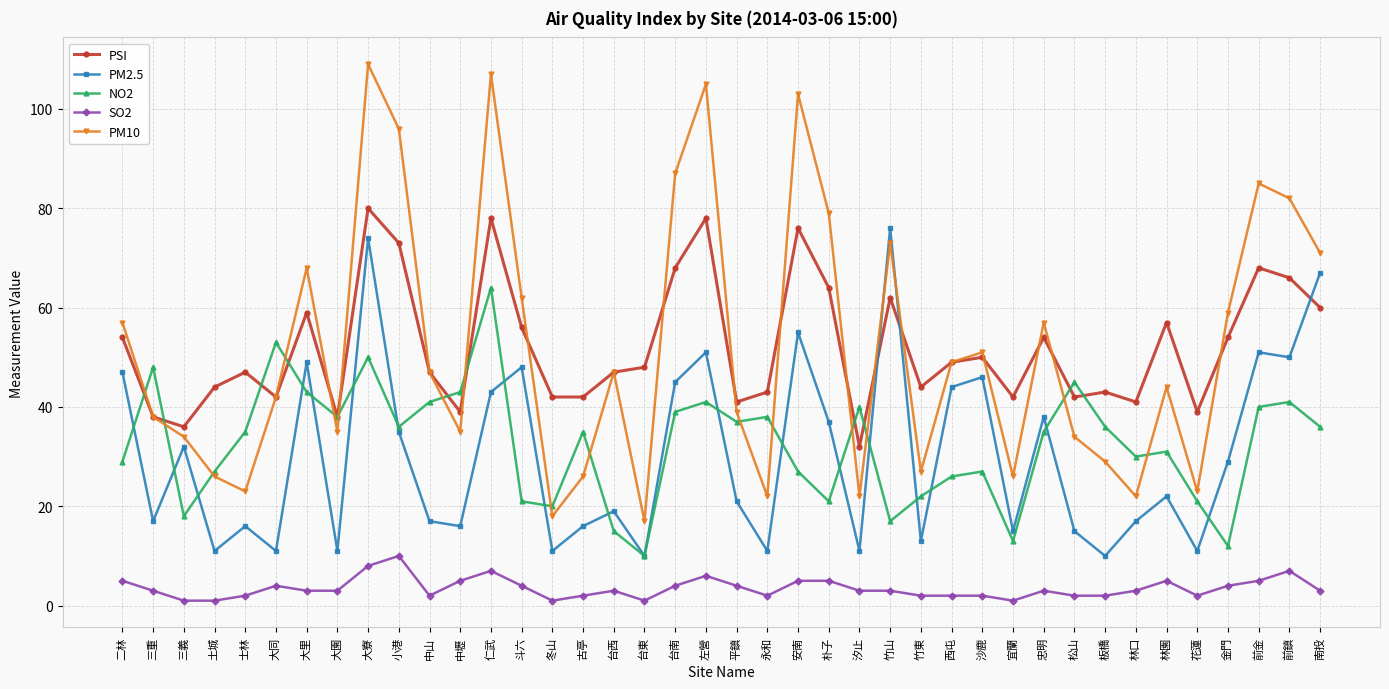

Reading left to right, list all the values displayed in this chart.

PSI: 二林=54	三重=38	三義=36	土城=44	士林=47	大同=42	大里=59	大園=38	大寮=80	小港=73	中山=47	中壢=39	仁武=78	斗六=56	冬山=42	古亭=42	台西=47	台東=48	台南=68	左營=78	平鎮=41	永和=43	安南=76	朴子=64	汐止=32	竹山=62	竹東=44	西屯=49	沙鹿=50	宜蘭=42	忠明=54	松山=42	板橋=43	林口=41	林園=57	花蓮=39	金門=54	前金=68	前鎮=66	南投=60
PM2.5: 二林=47	三重=17	三義=32	土城=11	士林=16	大同=11	大里=49	大園=11	大寮=74	小港=35	中山=17	中壢=16	仁武=43	斗六=48	冬山=11	古亭=16	台西=19	台東=10	台南=45	左營=51	平鎮=21	永和=11	安南=55	朴子=37	汐止=11	竹山=76	竹東=13	西屯=44	沙鹿=46	宜蘭=15	忠明=38	松山=15	板橋=10	林口=17	林園=22	花蓮=11	金門=29	前金=51	前鎮=50	南投=67
NO2: 二林=29	三重=48	三義=18	土城=27	士林=35	大同=53	大里=43	大園=38	大寮=50	小港=36	中山=41	中壢=43	仁武=64	斗六=21	冬山=20	古亭=35	台西=15	台東=10	台南=39	左營=41	平鎮=37	永和=38	安南=27	朴子=21	汐止=40	竹山=17	竹東=22	西屯=26	沙鹿=27	宜蘭=13	忠明=35	松山=45	板橋=36	林口=30	林園=31	花蓮=21	金門=12	前金=40	前鎮=41	南投=36
SO2: 二林=5	三重=3	三義=1	土城=1	士林=2	大同=4	大里=3	大園=3	大寮=8	小港=10	中山=2	中壢=5	仁武=7	斗六=4	冬山=1	古亭=2	台西=3	台東=1	台南=4	左營=6	平鎮=4	永和=2	安南=5	朴子=5	汐止=3	竹山=3	竹東=2	西屯=2	沙鹿=2	宜蘭=1	忠明=3	松山=2	板橋=2	林口=3	林園=5	花蓮=2	金門=4	前金=5	前鎮=7	南投=3
PM10: 二林=57	三重=38	三義=34	土城=26	士林=23	大同=42	大里=68	大園=35	大寮=109	小港=96	中山=47	中壢=35	仁武=107	斗六=62	冬山=18	古亭=26	台西=47	台東=17	台南=87	左營=105	平鎮=39	永和=22	安南=103	朴子=79	汐止=22	竹山=73	竹東=27	西屯=49	沙鹿=51	宜蘭=26	忠明=57	松山=34	板橋=29	林口=22	林園=44	花蓮=23	金門=59	前金=85	前鎮=82	南投=71